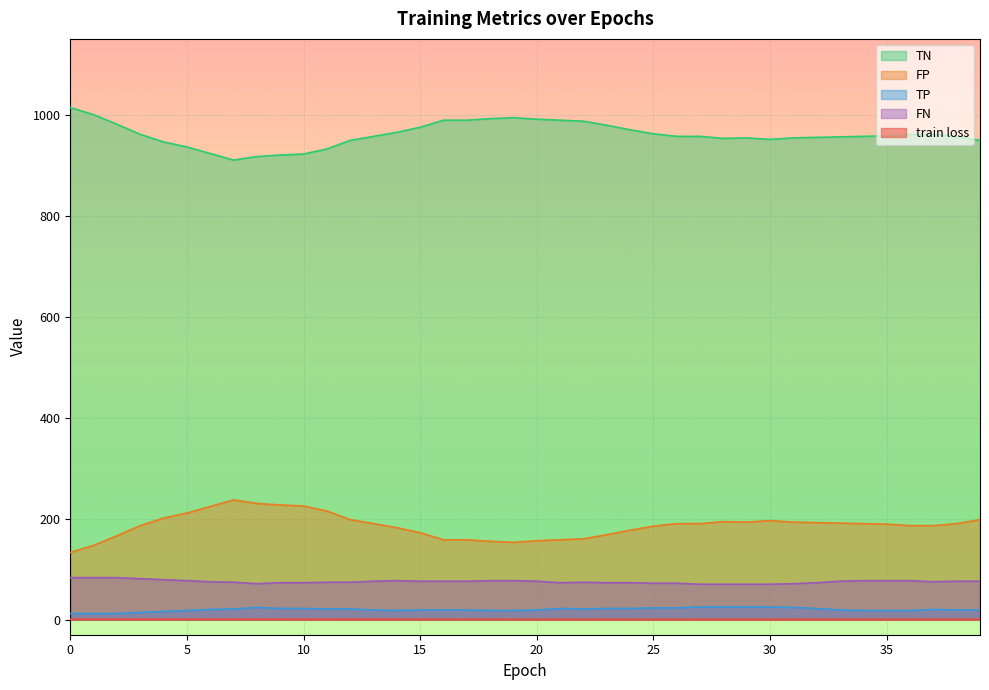

What is the maximum value shown in the chart?

1014.0